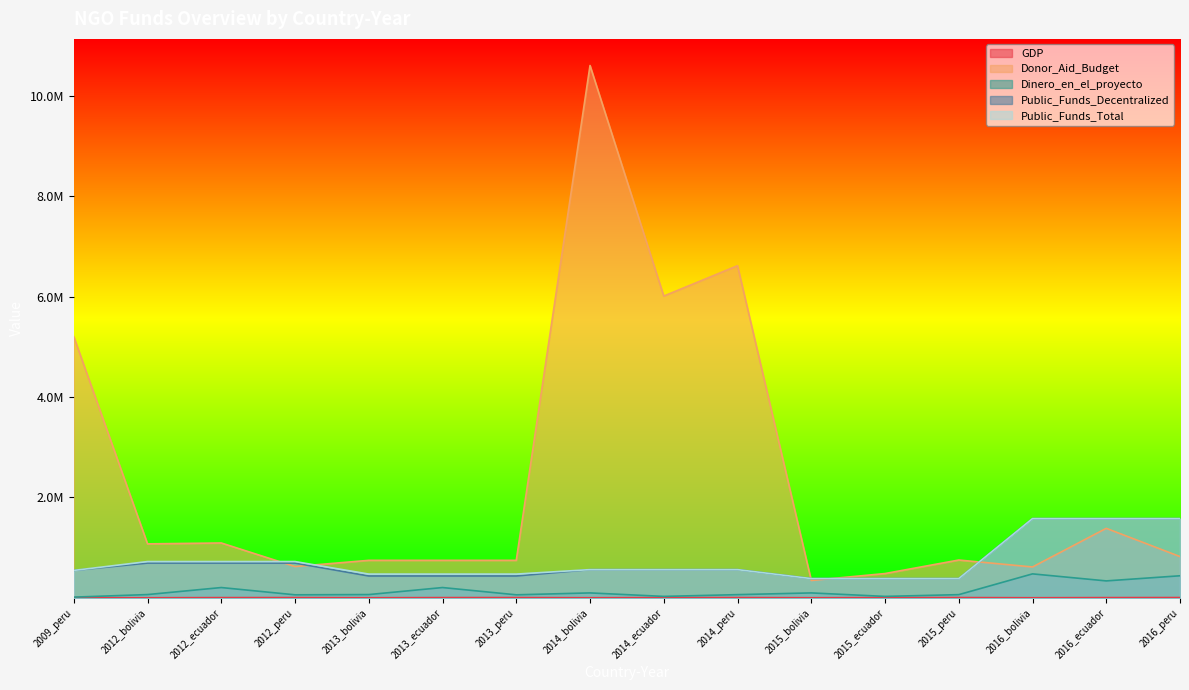

What is the highest value of the GDP series?

6262.4